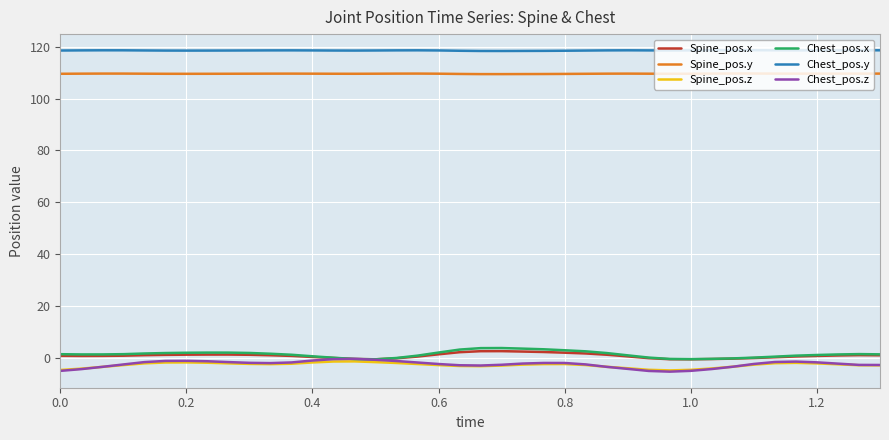

Which series has the largest total across all categories?

Chest_pos.y